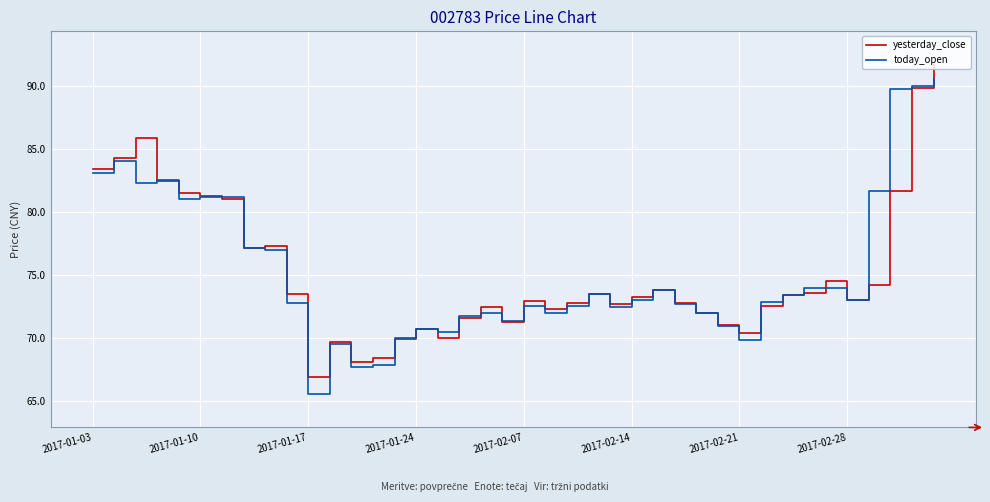

What is the minimum value shown in the chart?

65.5